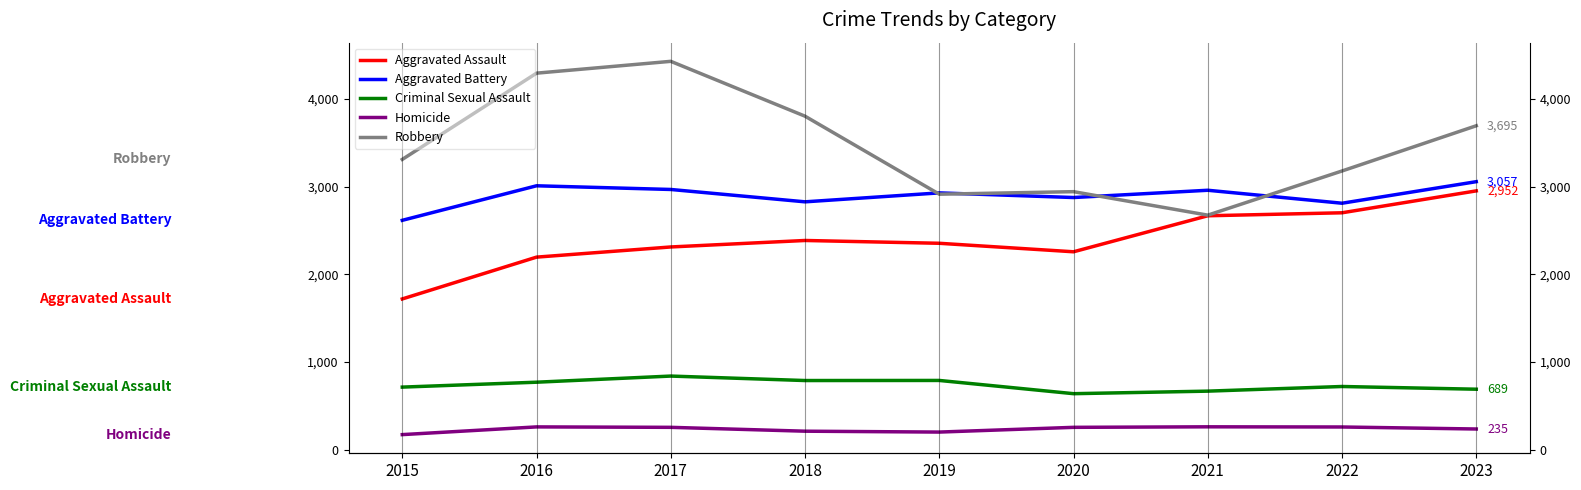

Which series has the widest spread of values?

Robbery